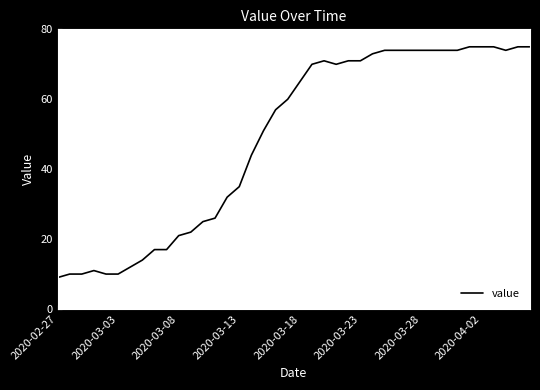

What is the difference between the maximum and minimum values?

66